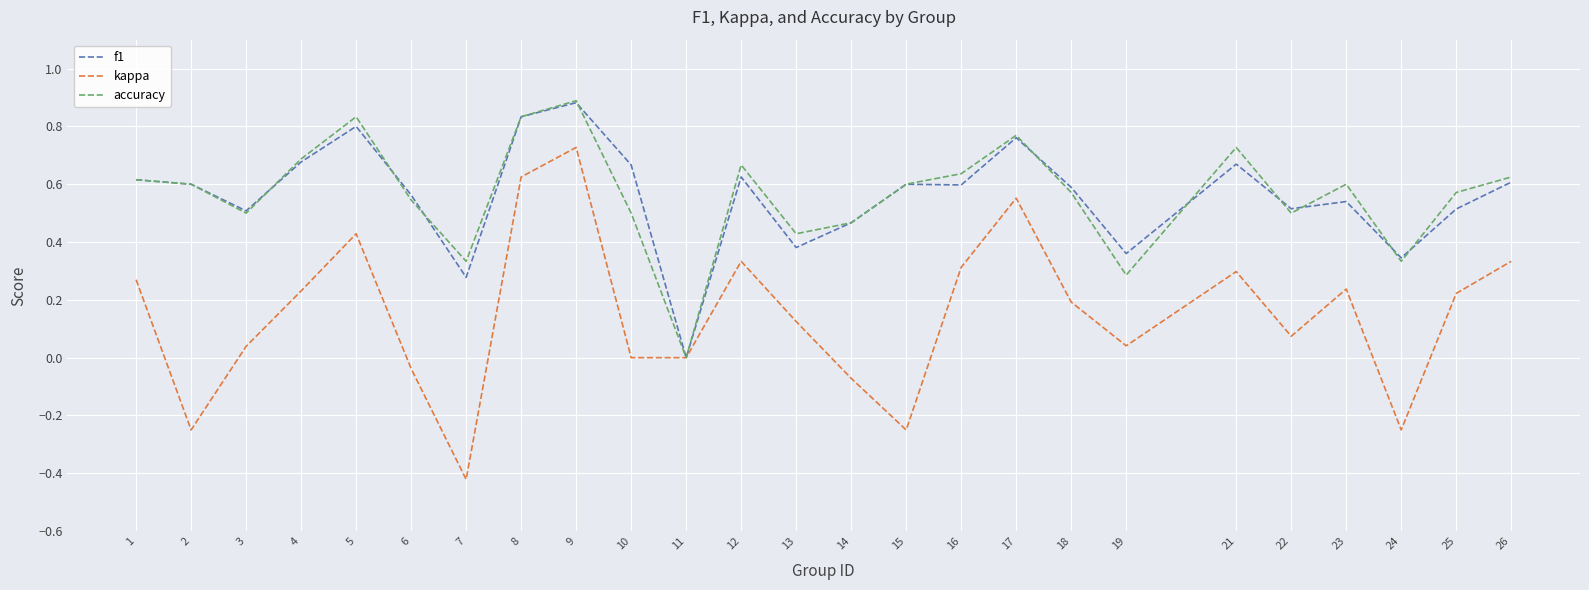

Which label corresponds to the smallest value in the chart?

7